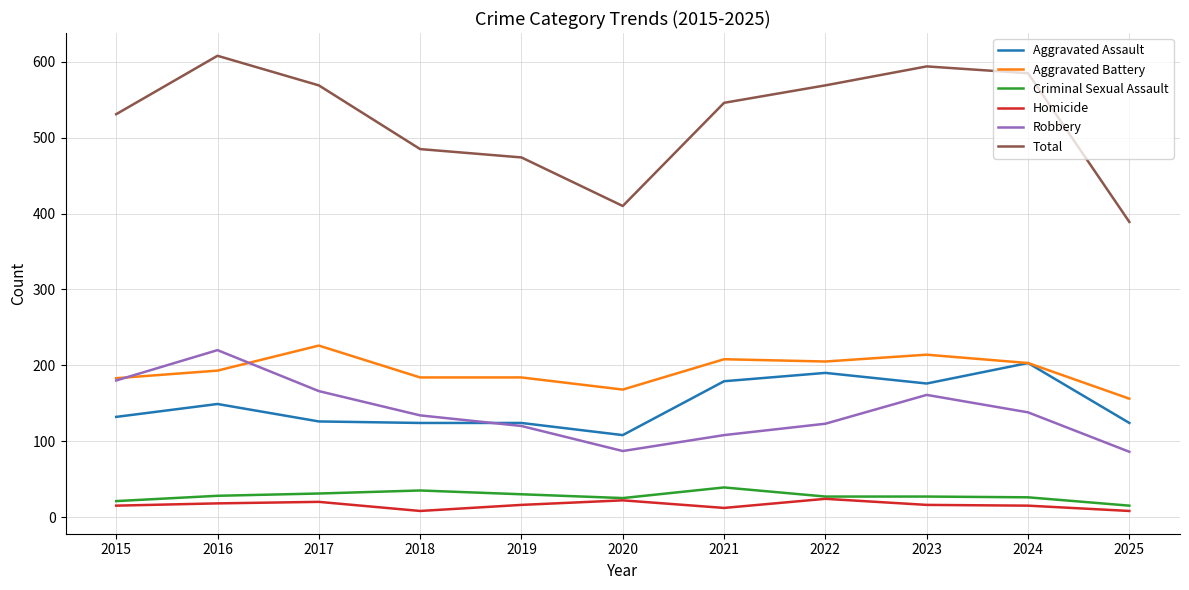

Which category has the lowest value in the Total series?

2025